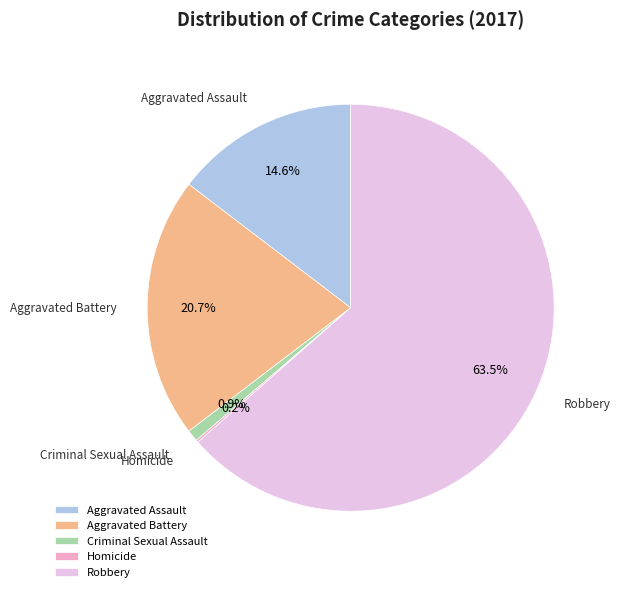

How much of the chart is everything except Criminal Sexual Assault?

99.1%